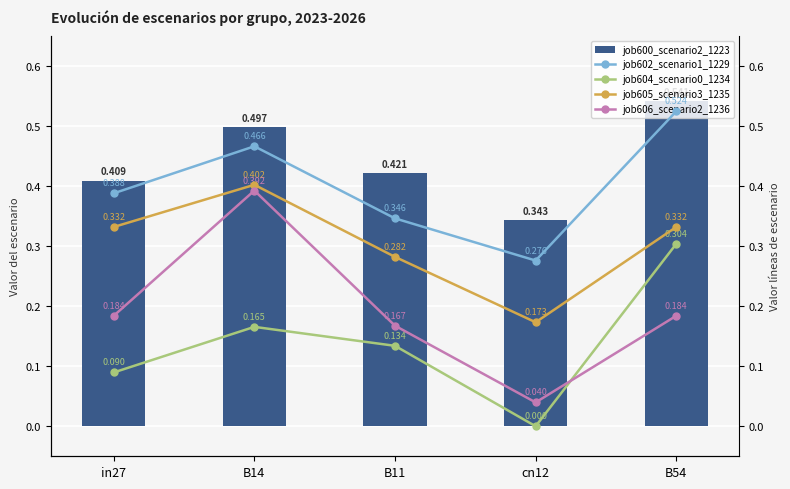

Reading left to right, what are all the values shown in this chart?

job600_scenario2_1223: in27=0.4	B14=0.5	B11=0.4	cn12=0.3	B54=0.5
job602_scenario1_1229: in27=0.4	B14=0.5	B11=0.3	cn12=0.3	B54=0.5
job604_scenario0_1234: in27=0.1	B14=0.2	B11=0.1	cn12=0.0	B54=0.3
job605_scenario3_1235: in27=0.3	B14=0.4	B11=0.3	cn12=0.2	B54=0.3
job606_scenario2_1236: in27=0.2	B14=0.4	B11=0.2	cn12=0.0	B54=0.2